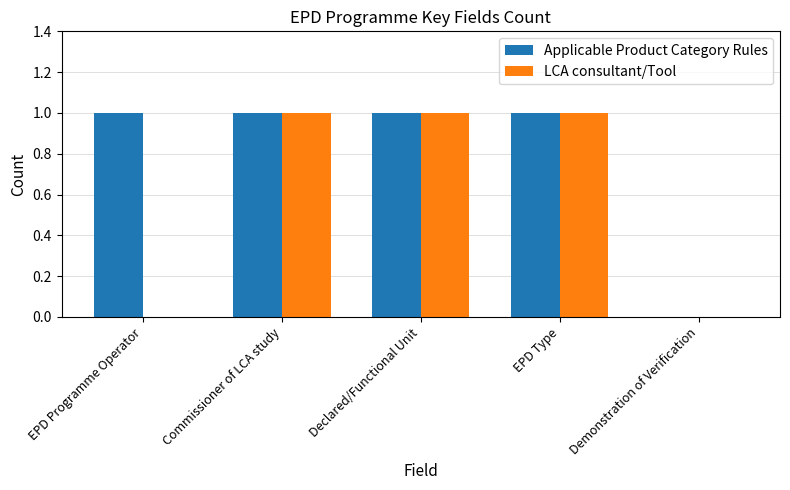

The LCA consultant/Tool series shows -1 at EPD Programme Operator. True or false?

False